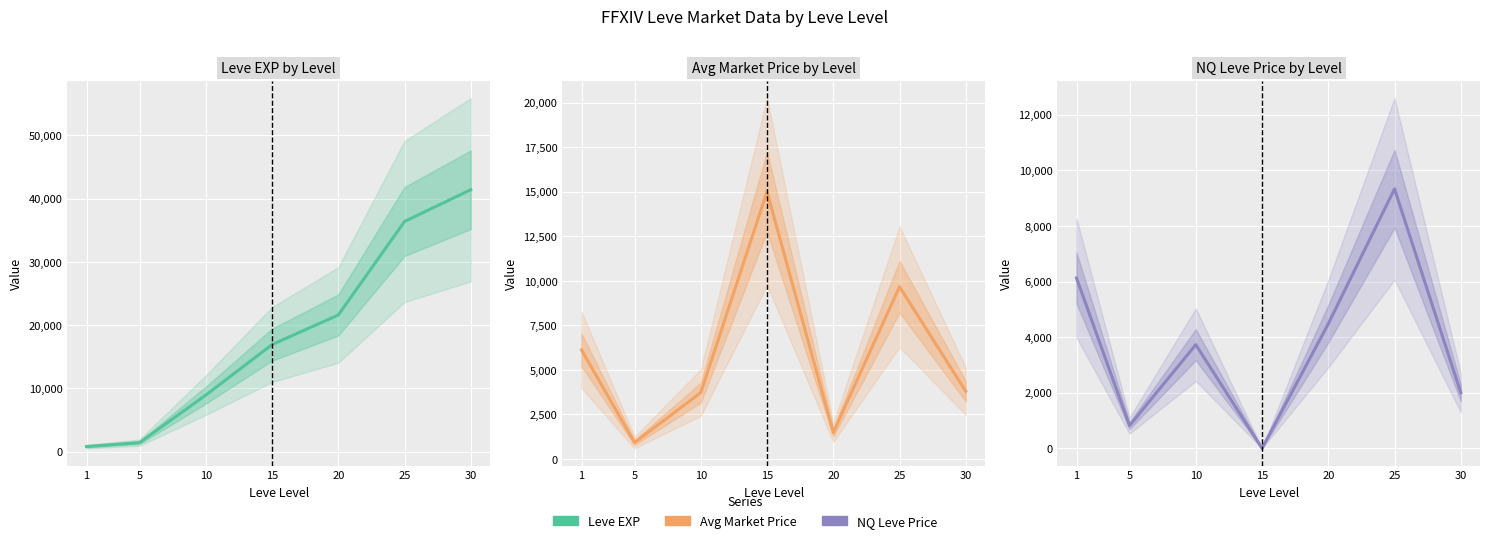

How many values in the LevePriceNQ series exceed 3727?

4